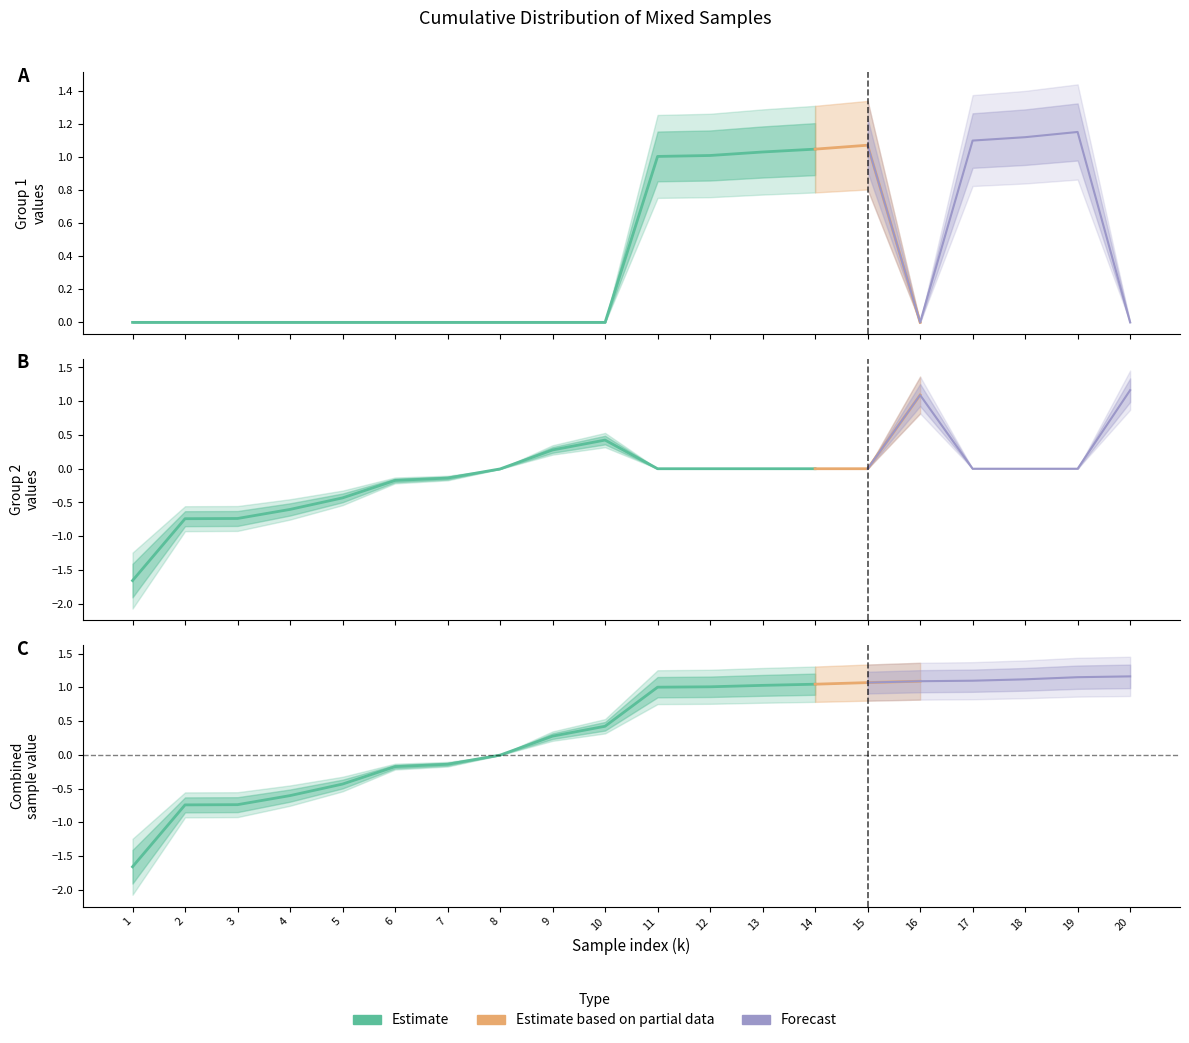

What value does the Group 1 series have at 15?

1.1